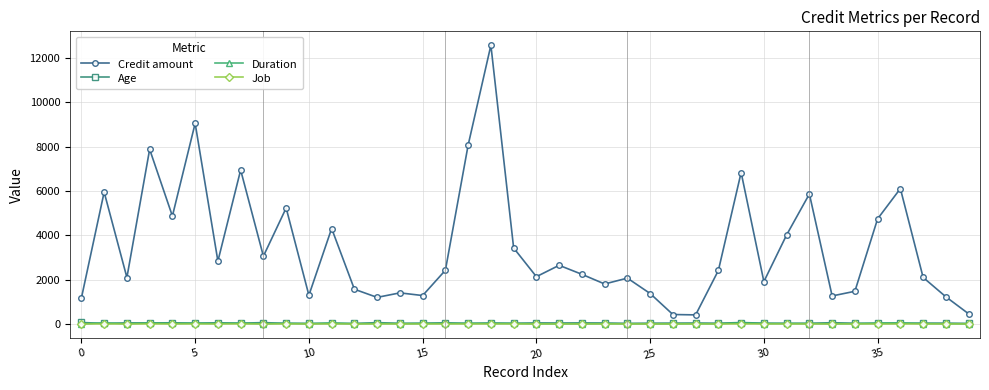

How many distinct data groups are displayed?

4